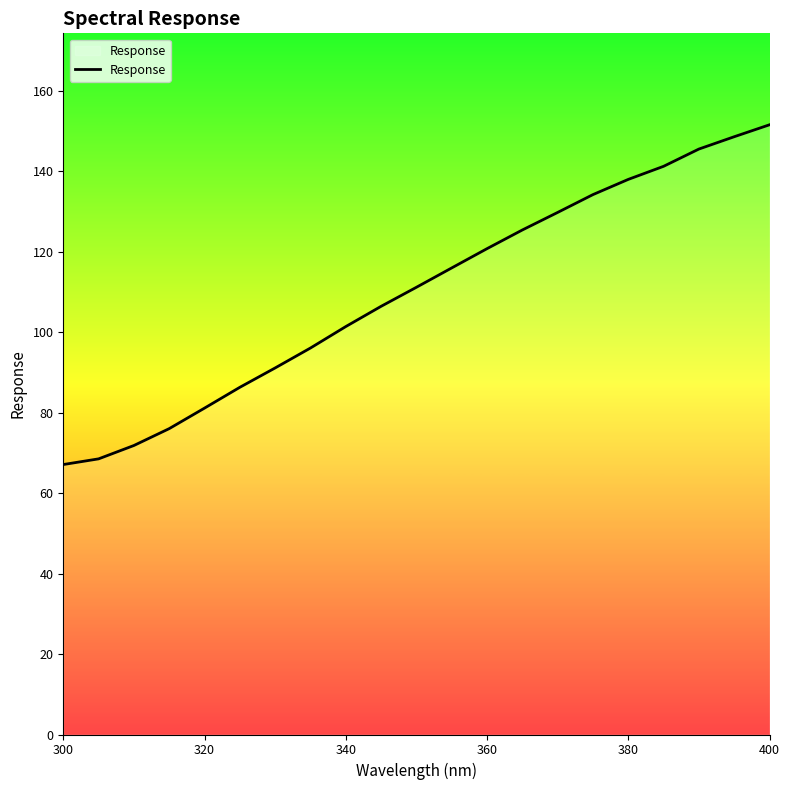

What is the maximum value shown in the chart?

151.5